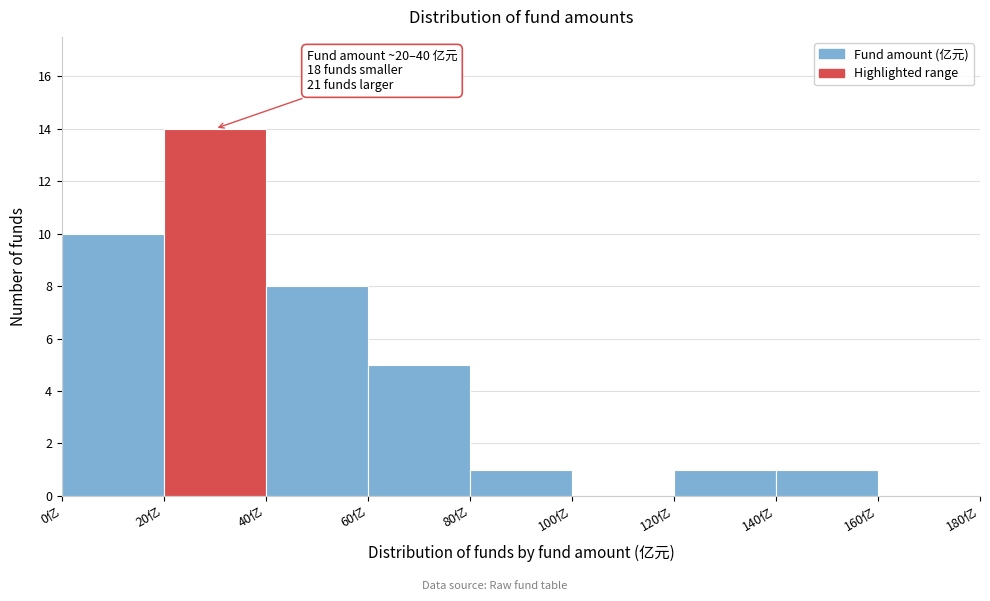

Which range on the x-axis has the tallest bar?

20 to 40